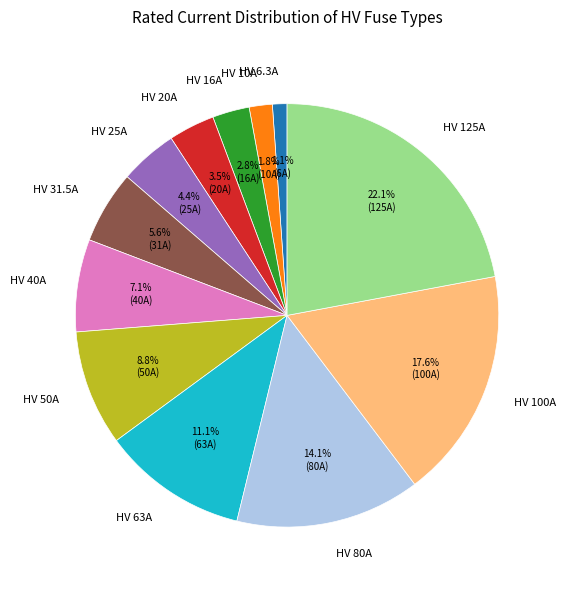

To the nearest percent, what is the average slice percentage?

8%